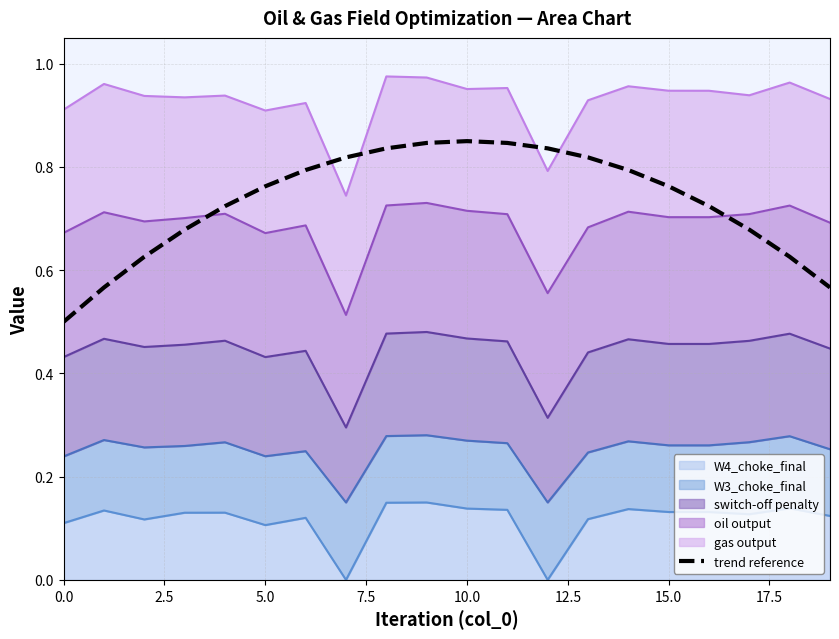

What is the difference between the second highest and minimum values?

0.3